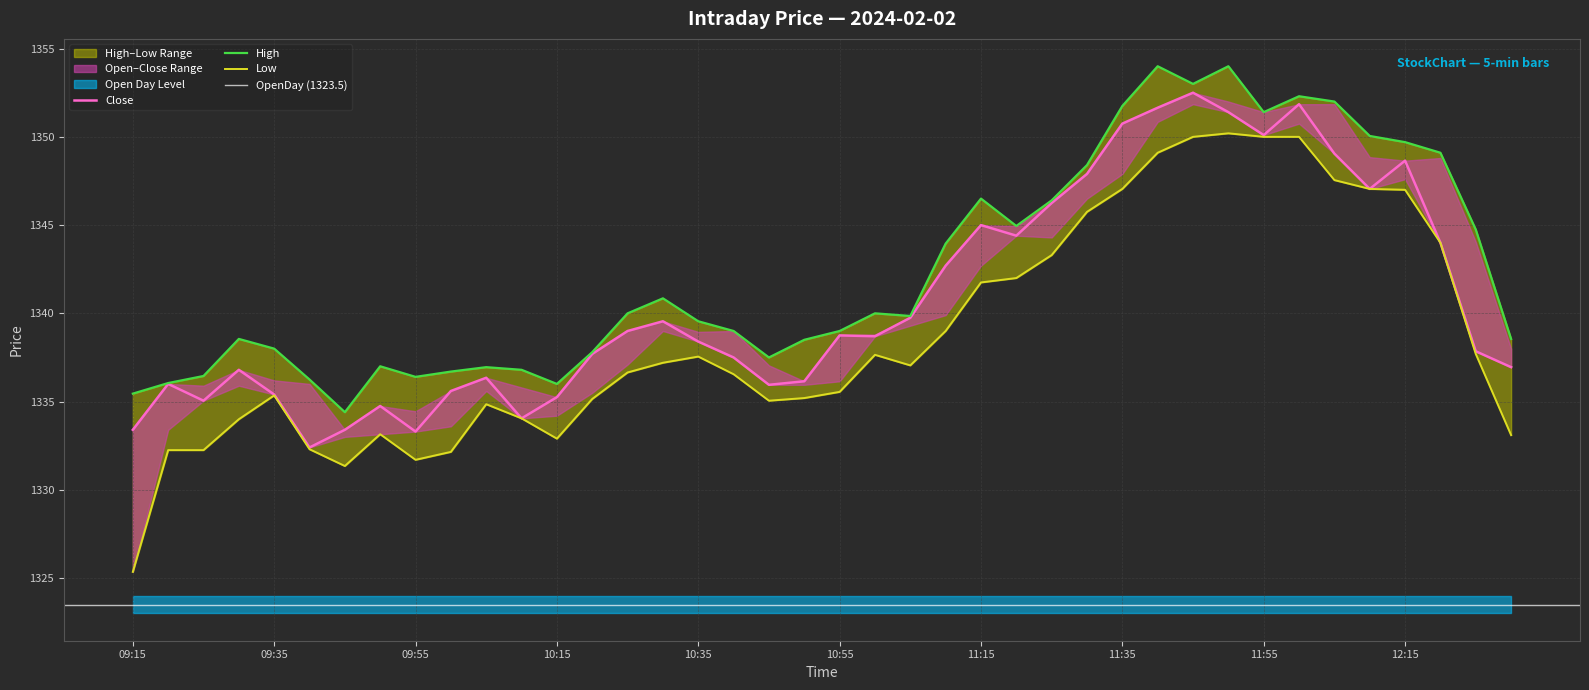

What is the difference between the Low values at 11:45 and 09:50?

16.8